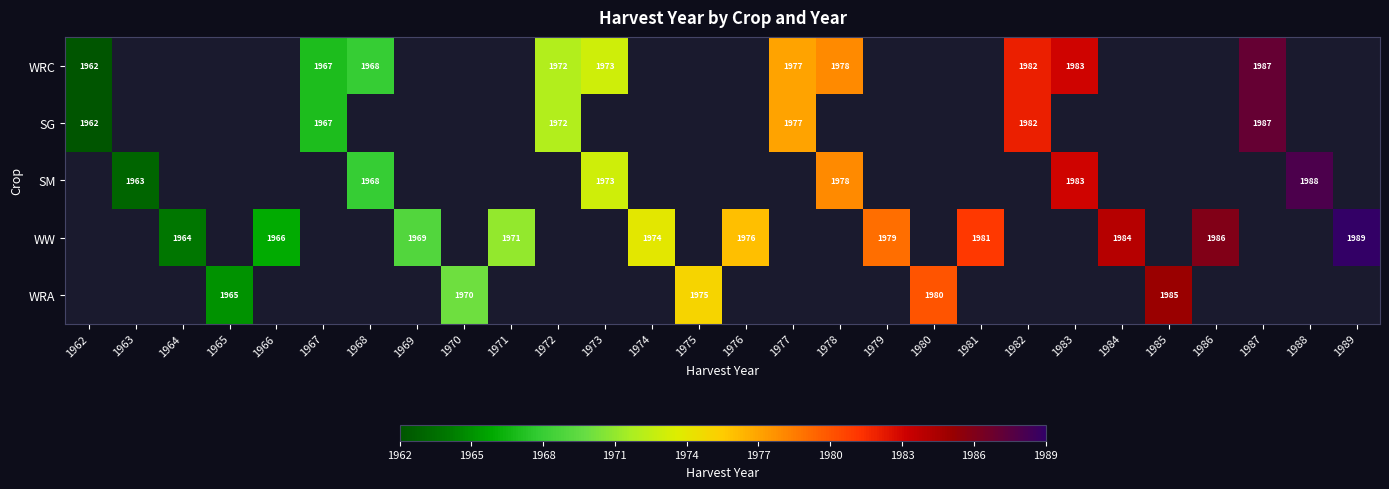

True or false: WW has a value of 3375 at 1981.

False